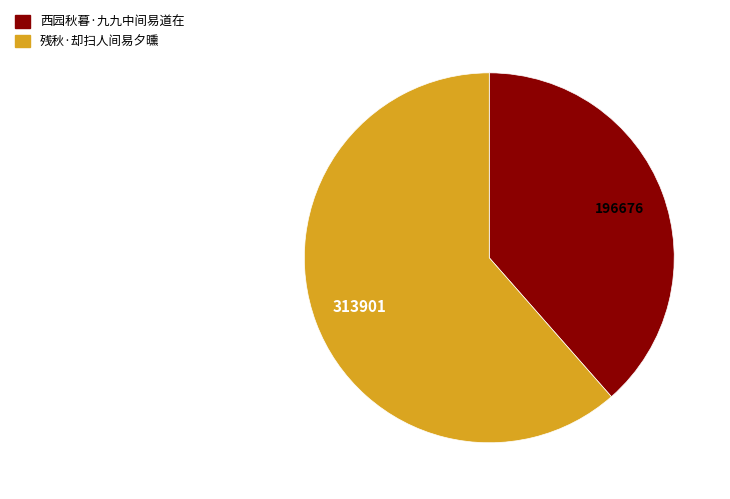

Do 西园秋暮·九九中间易道在 and 残秋·却扫人间易夕曛 together represent more than half of the pie?

Yes